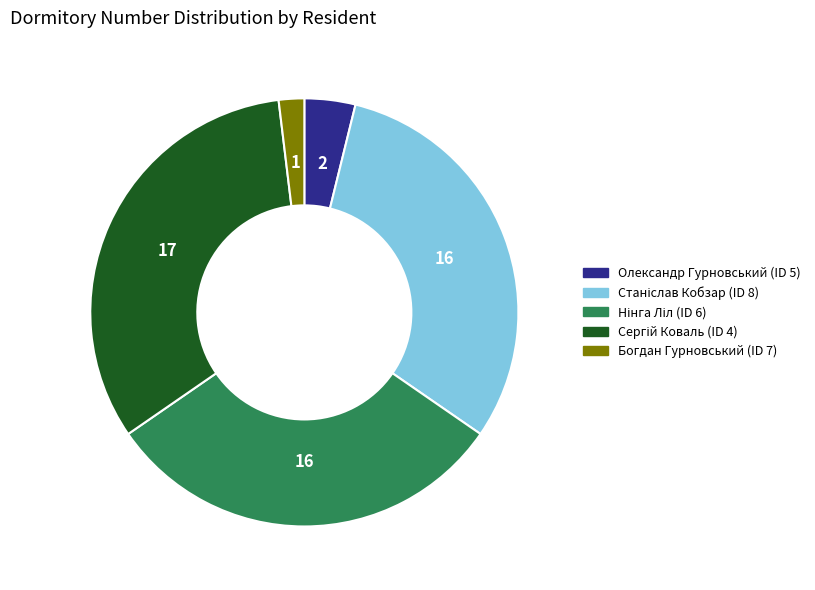

Is there a majority slice in this chart?

No